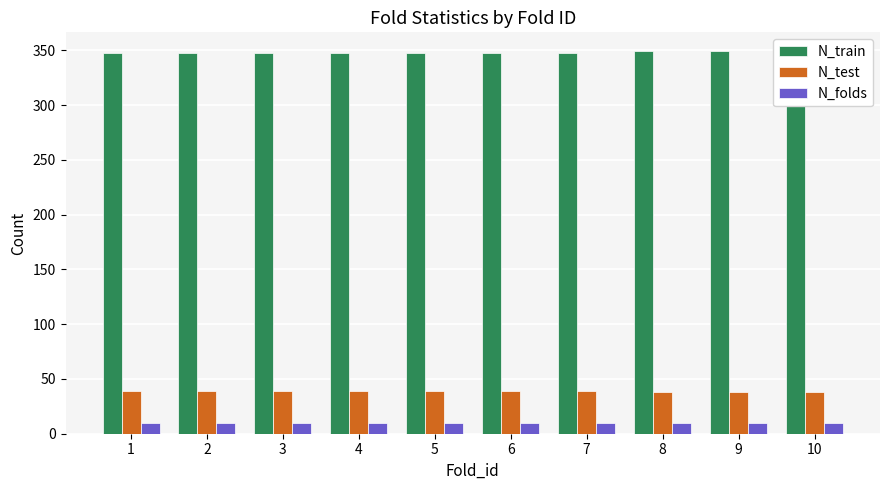

What is the average value of the N_train series?

348